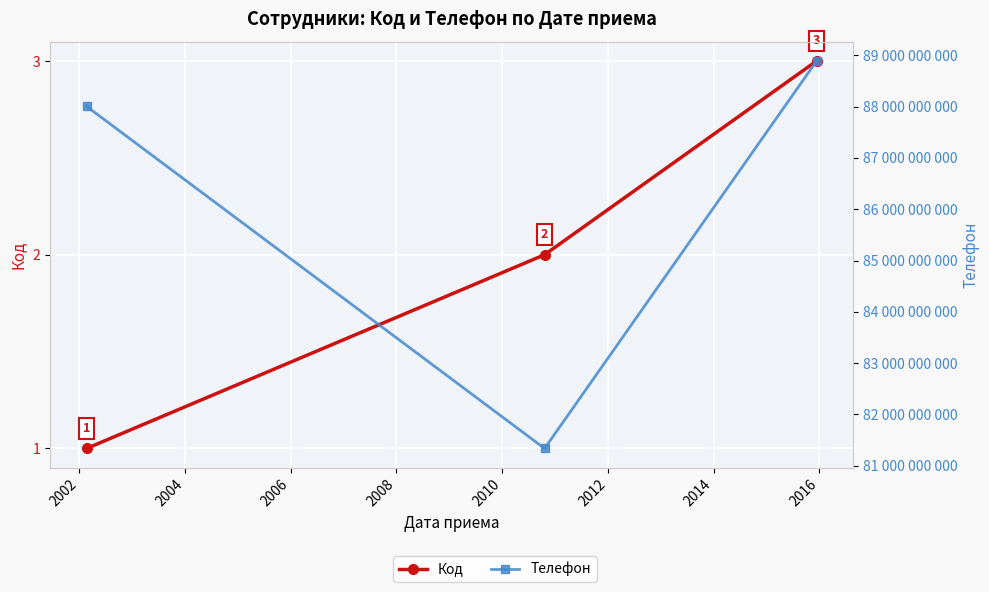

What is the value of the Код point at the 2nd from the left?

2